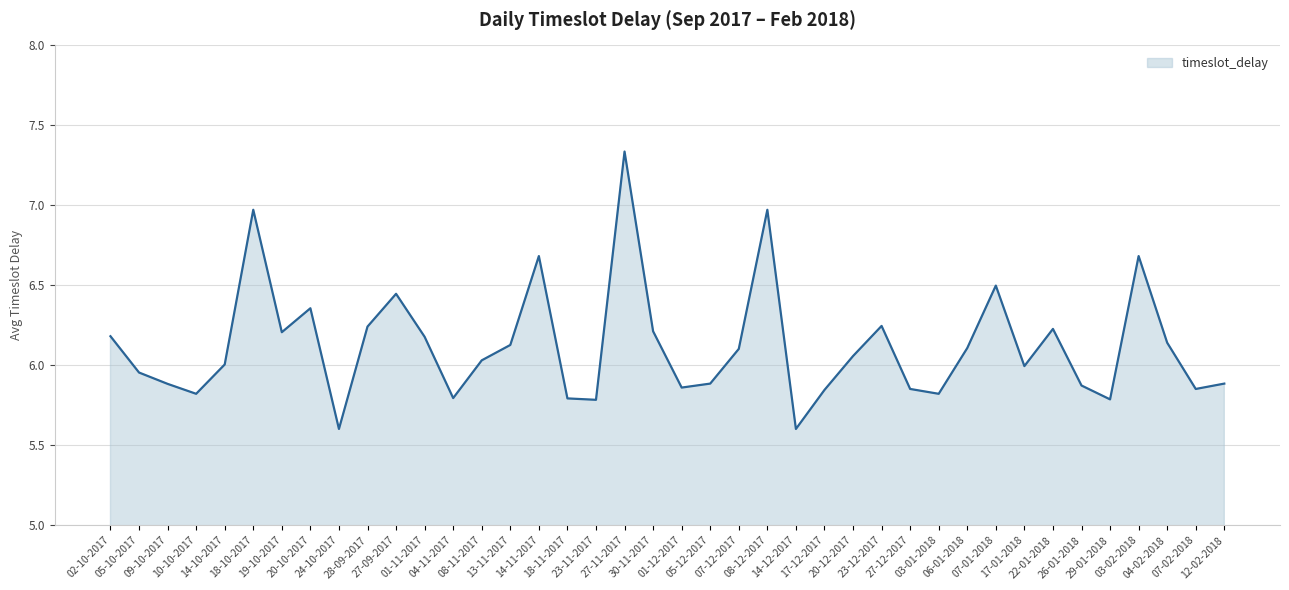

What is the smallest value displayed?

5.6